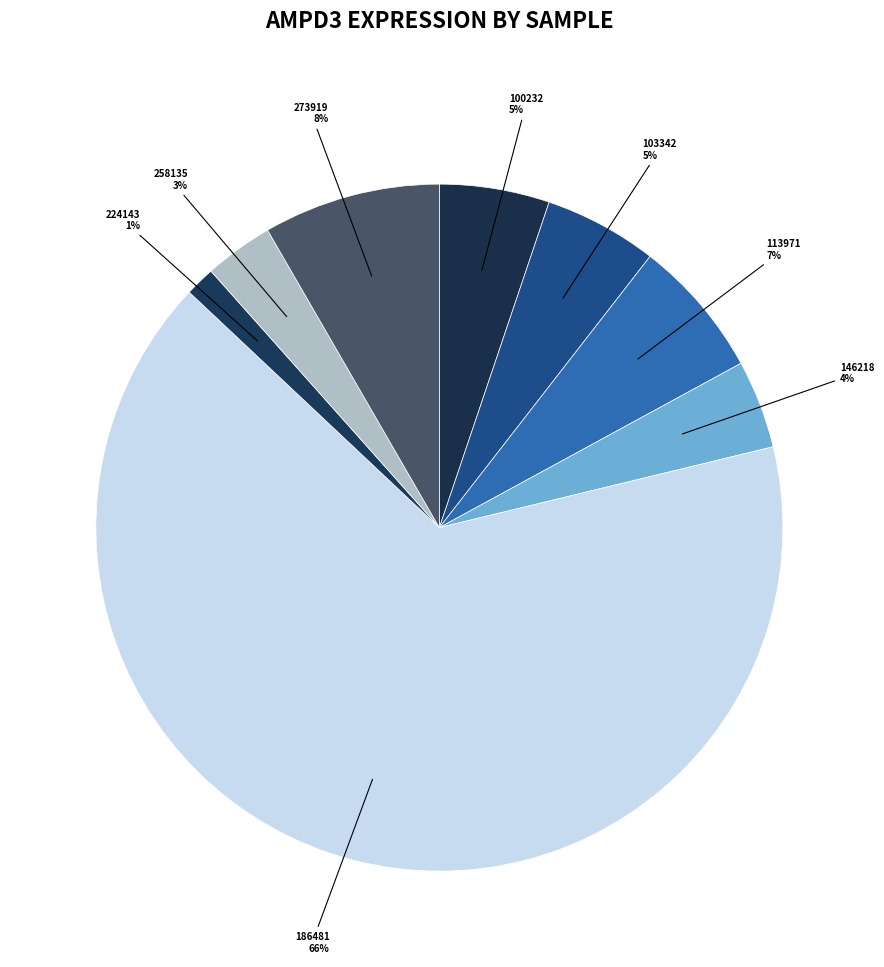

What is the majority slice?

186481